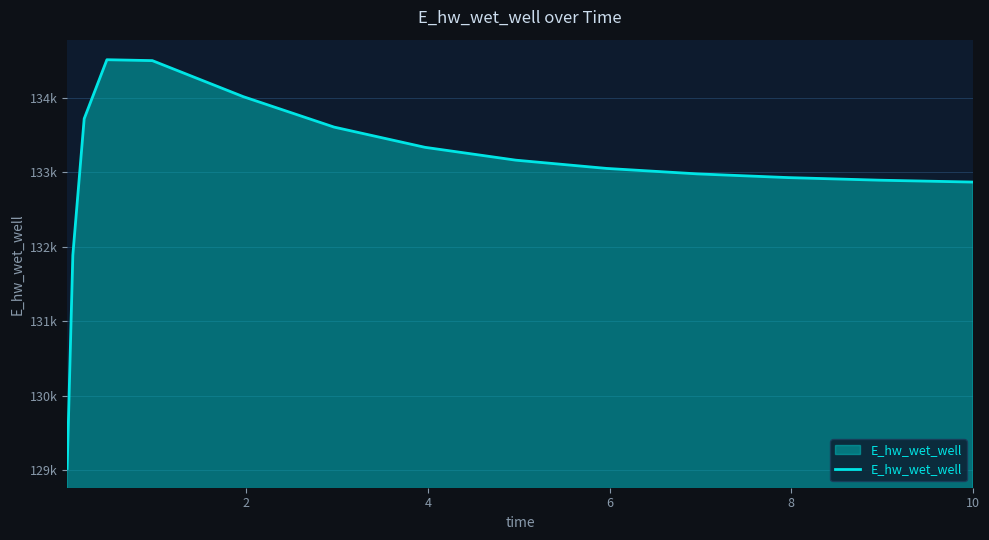

Does the chart have visible grid lines?

Yes